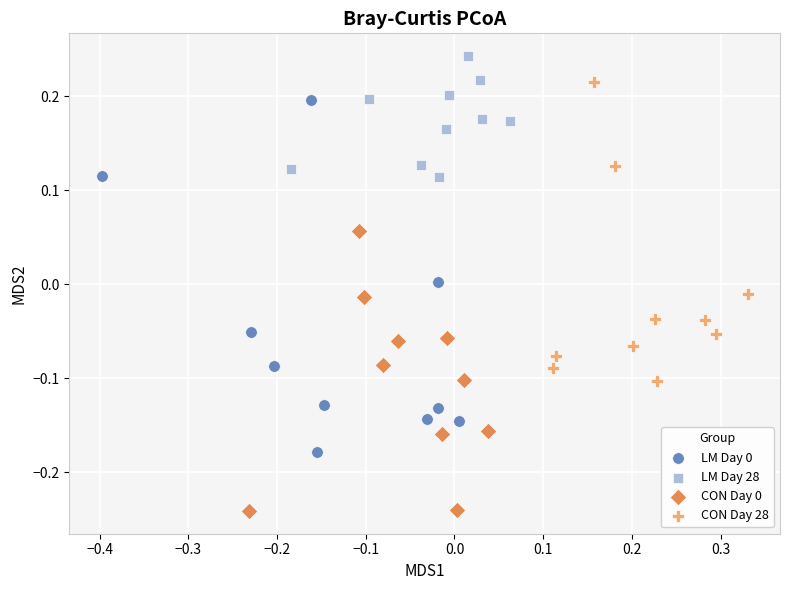

Which series reaches the maximum Y coordinate?

LM Day 28